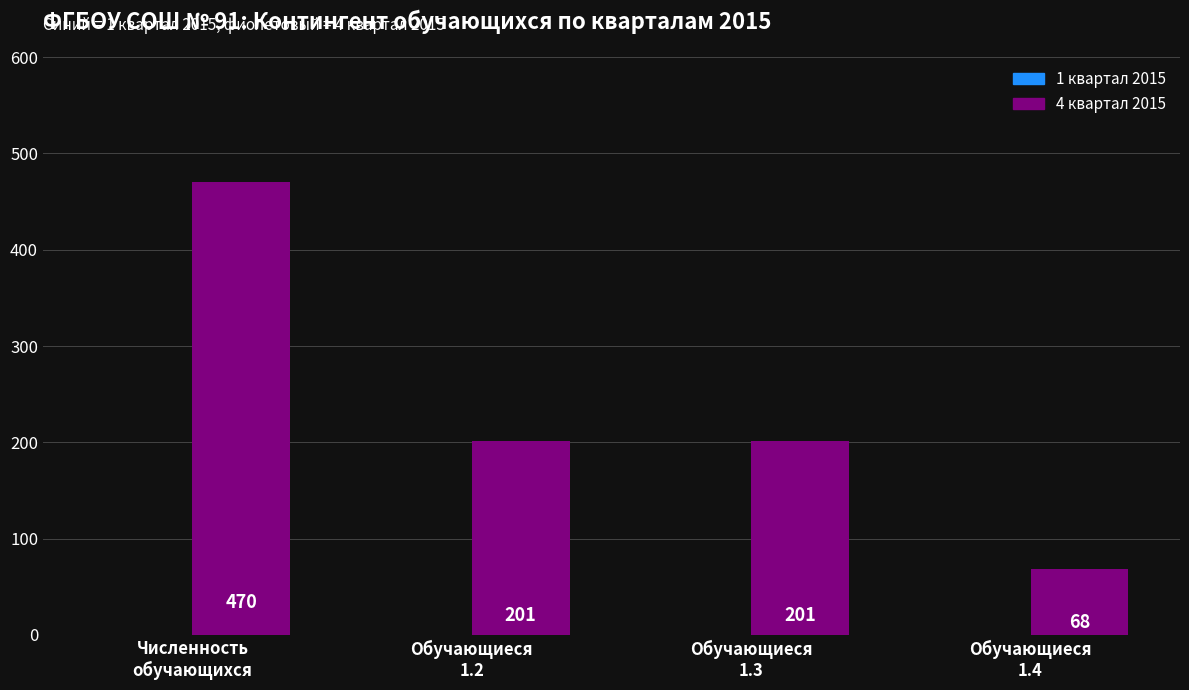

Reading left to right, extract all data points from this chart.

470	201	201	68